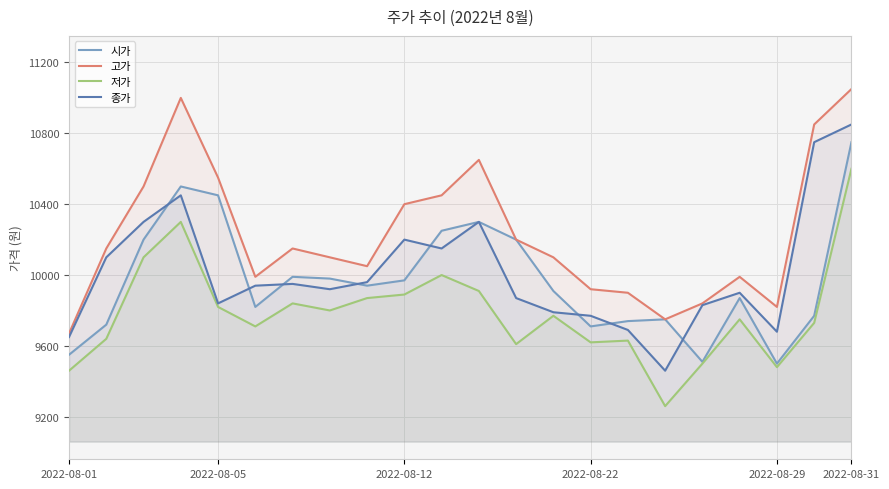

True or false: 고가 and 시가 cross at least once.

False